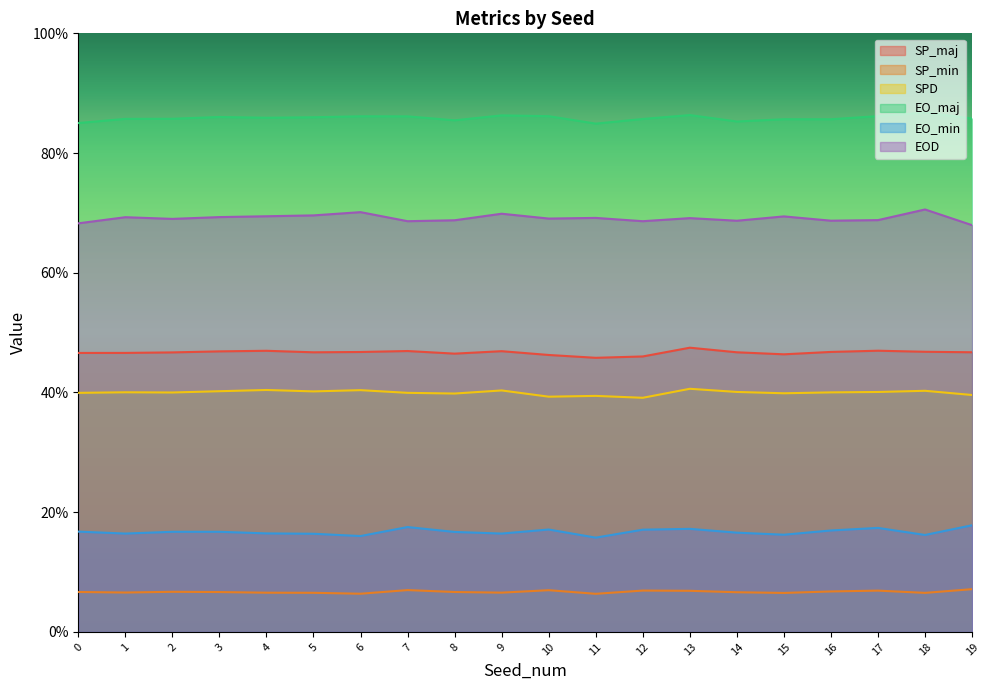

Is it true that SP_min equals 0.1 at 18?

False